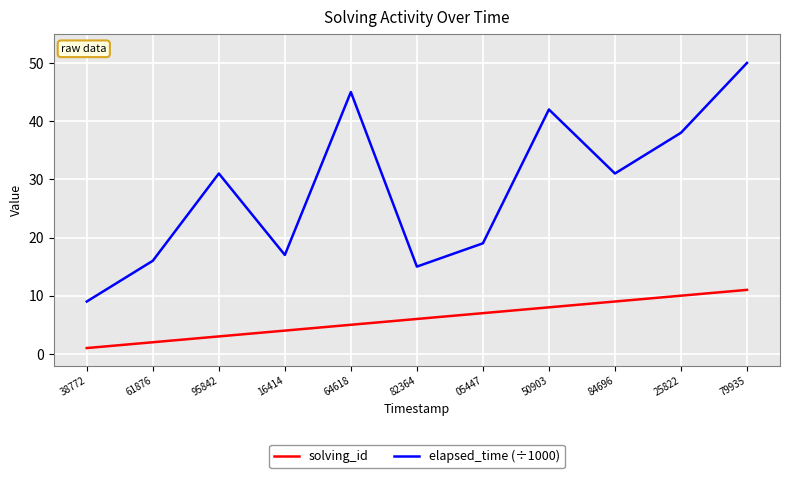

Which category has the lowest value in the elapsed_time (÷1000) series?

38772